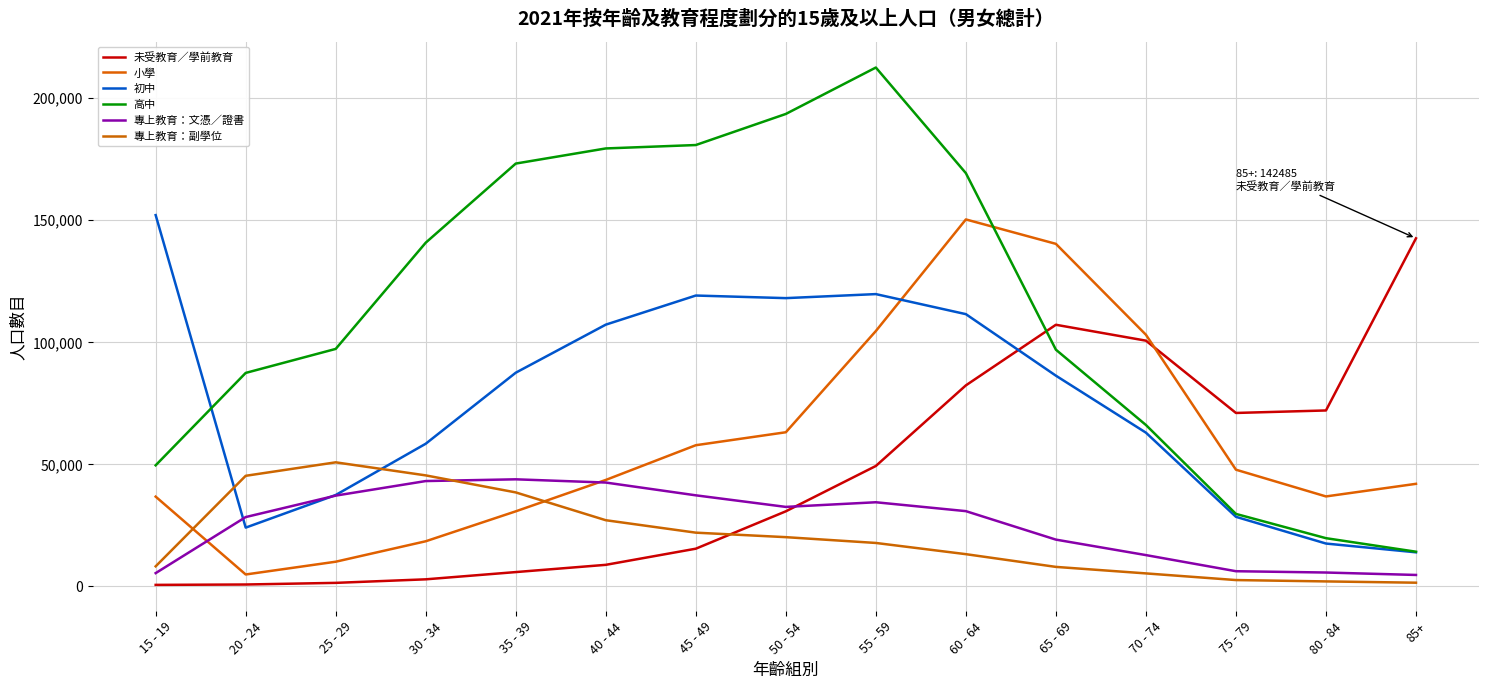

What is the total value across all series at 80 - 84?

153972